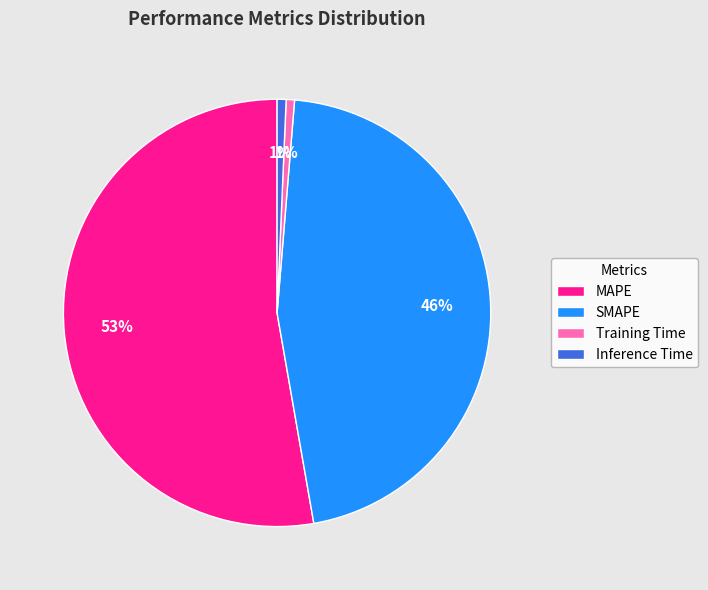

Which has a higher value, Inference Time or SMAPE?

SMAPE